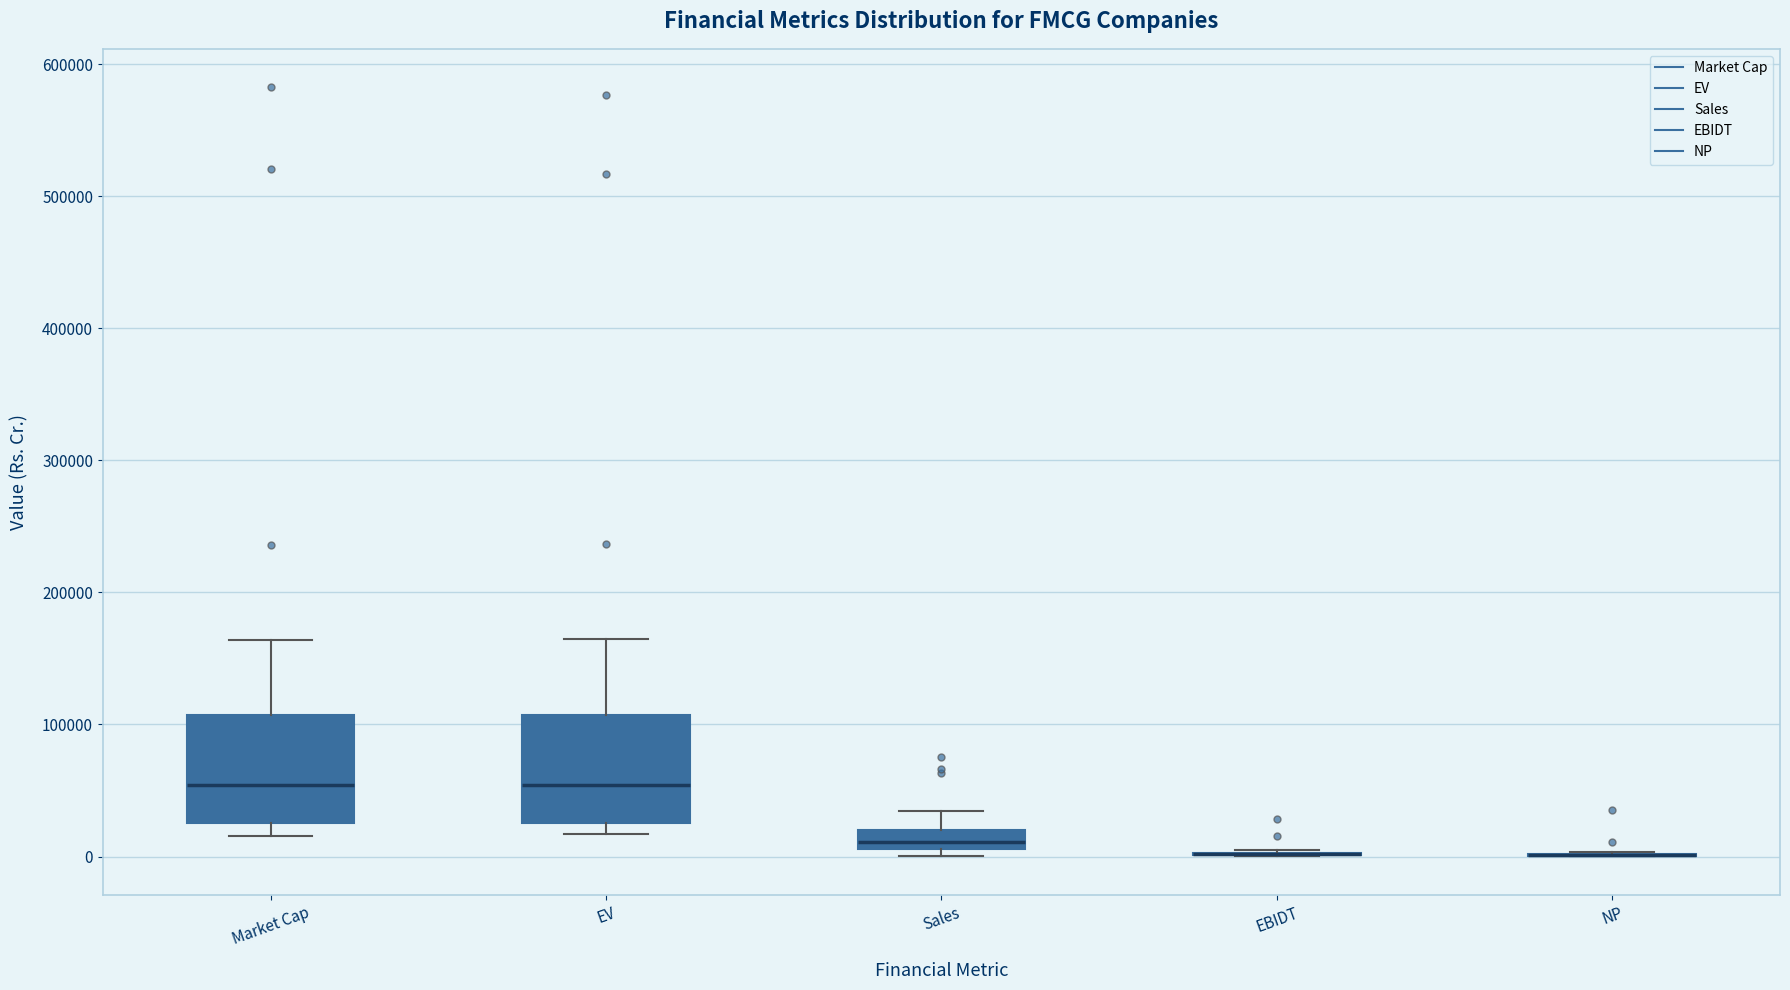

Where does the upper whisker of the box for Sales end on the y-axis? The values are not printed on the chart, so give them approximately, as read against the axis.

30000